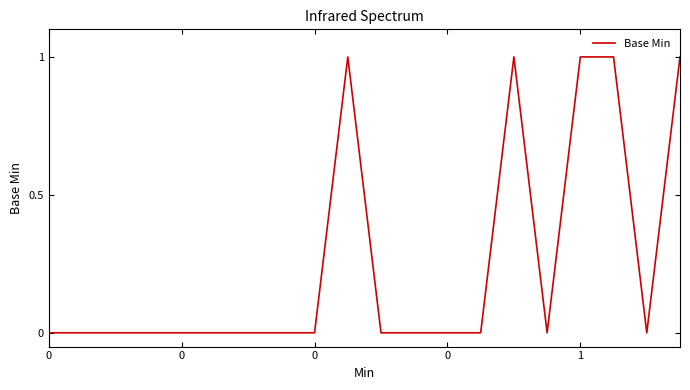

How many lines are shown in the chart?

1